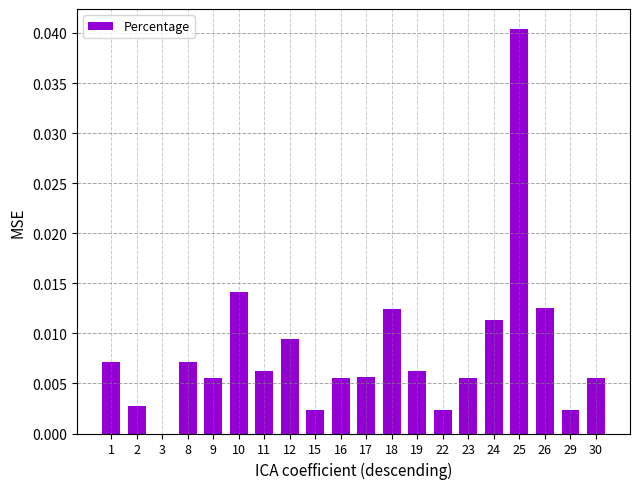

At which category does the chart reach its peak across all series?

25